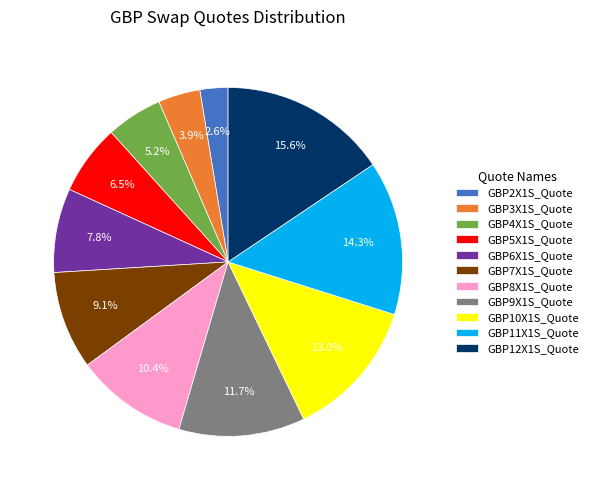

To the nearest percent, what portion does GBP11X1S_Quote represent?

14%